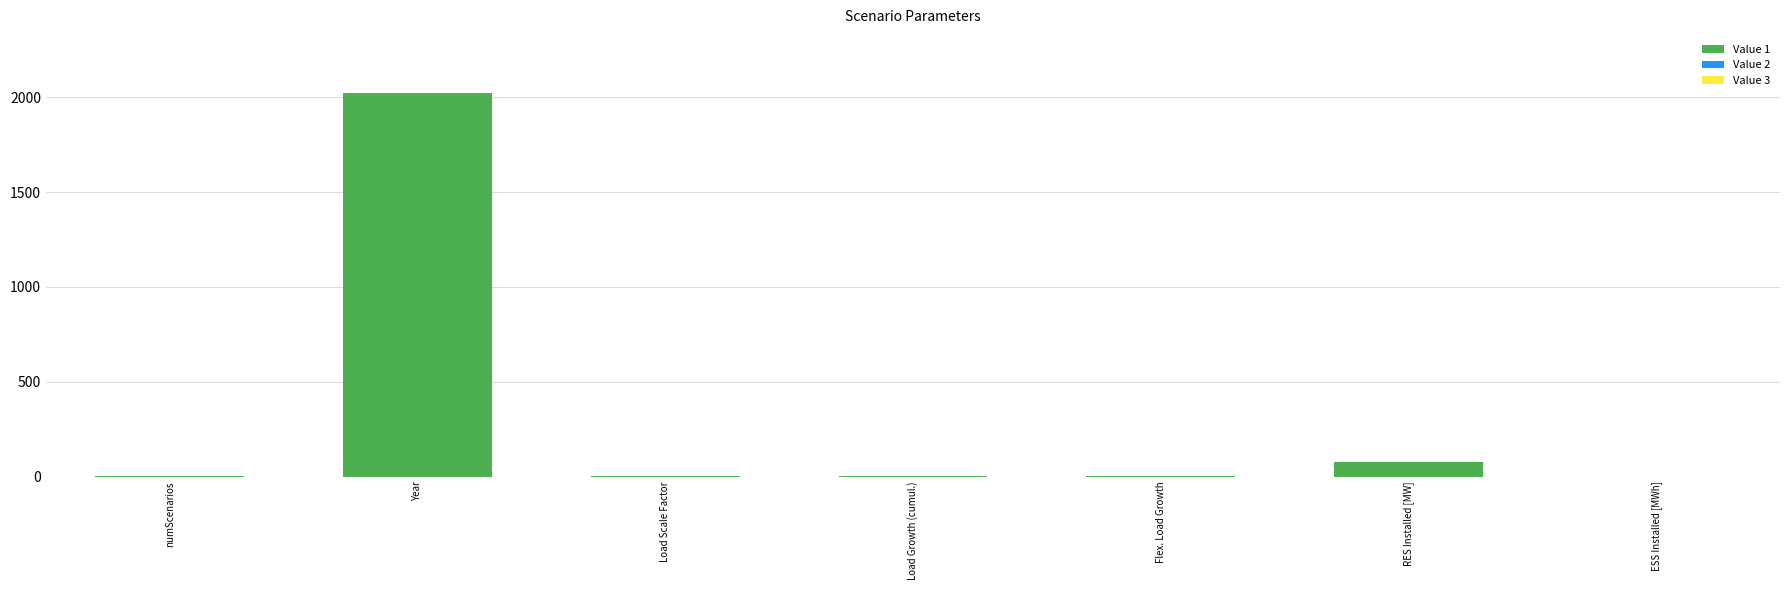

What is the sum of the Value 1 values at RES Installed [MW] and numScenarios?

76.0